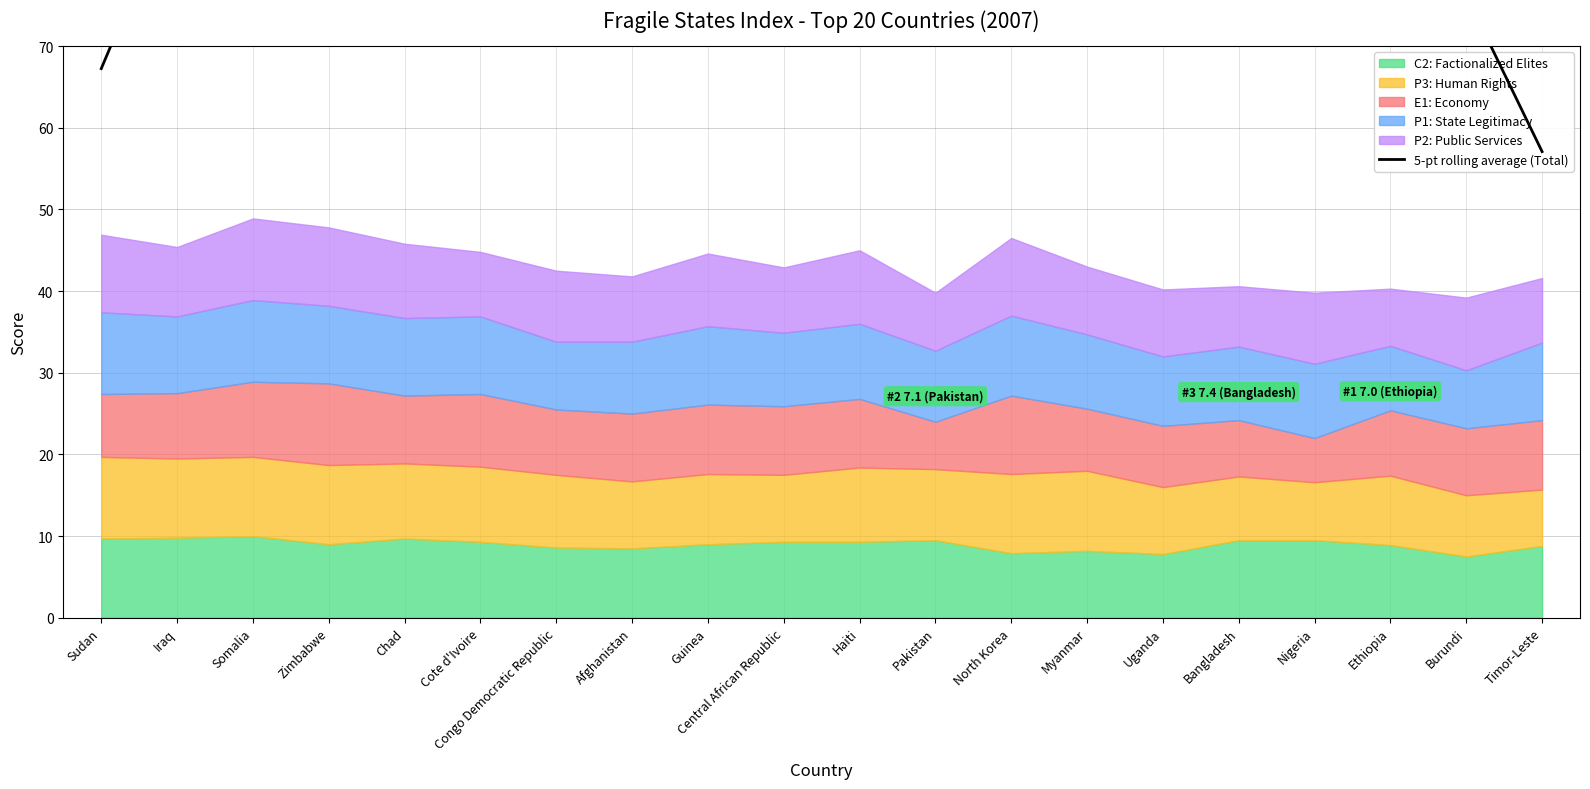

Reading right to left, what are all the values shown in this chart?

57.1	76.2	95.4	95.7	96.0	96.5	97.4	98.4	99.3	100.2	101.1	102.2	103.5	105.0	106.8	108.6	109.7	111.0	89.3	67.2